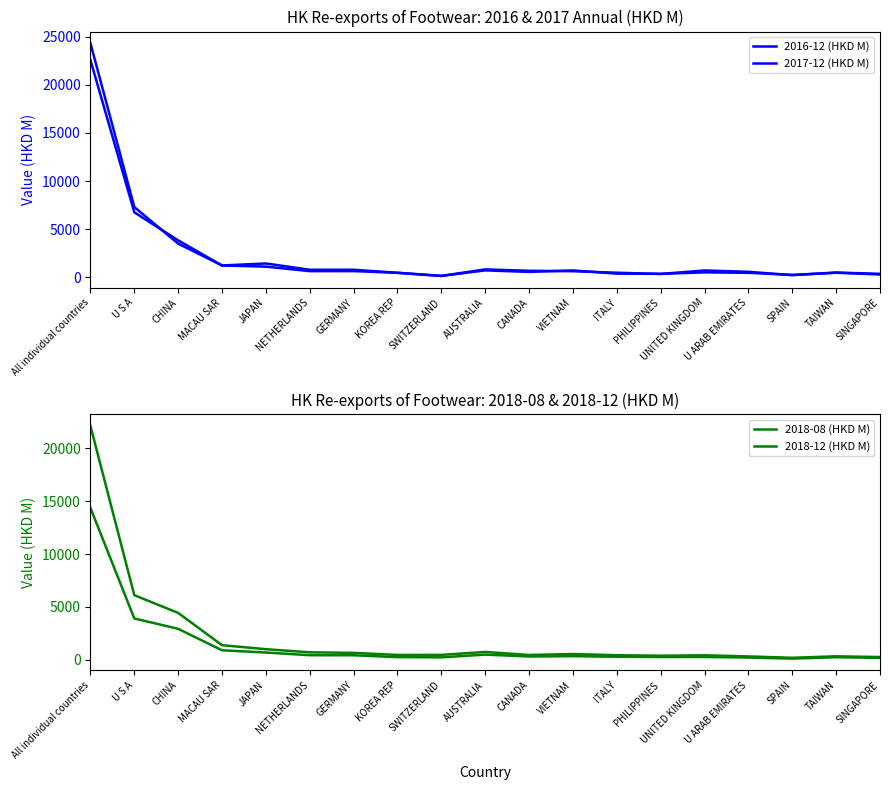

Reading left to right, transcribe all the data shown in this chart.

2016-12 (HKD M): 24340.7	7296.1	3489.5	1218.4	1424.8	771.1	772.4	454.8	128.6	809.9	664.3	619.5	462.0	334.4	697.0	559.6	206.2	480.0	349.5
2017-12 (HKD M): 22591.1	6751.4	3825.8	1212.7	1097.9	626.5	629.8	453.5	131.8	706.1	547.3	699.5	367.2	345.0	500.5	452.7	237.2	461.0	278.1
2018-08 (HKD M): 14359.5	3908.9	2929.0	899.8	688.6	434.3	429.8	252.2	232.1	490.3	312.9	344.0	288.0	263.9	266.2	213.2	108.4	243.5	177.6
2018-12 (HKD M): 22114.6	6111.2	4432.2	1381.8	1003.0	708.1	655.4	457.4	463.8	743.2	457.6	543.2	433.6	384.8	426.9	318.5	191.1	330.5	259.5